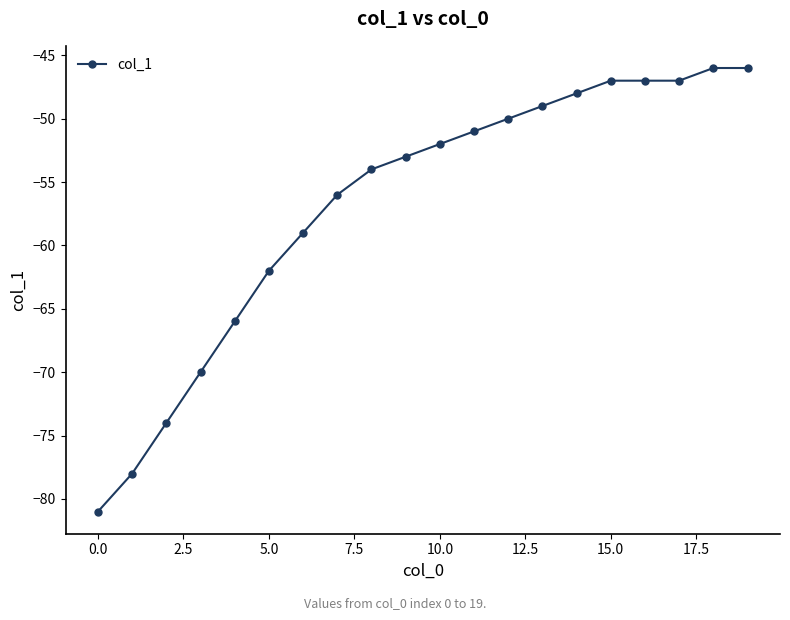

What is the difference between the maximum and second lowest values?

32